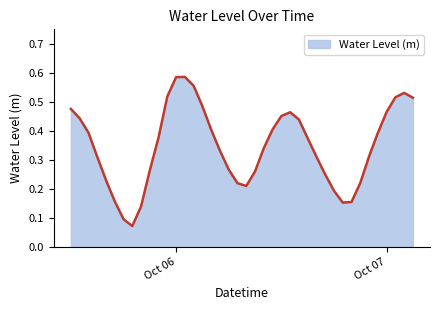

What is the value of the 23rd point from the left?

0.3